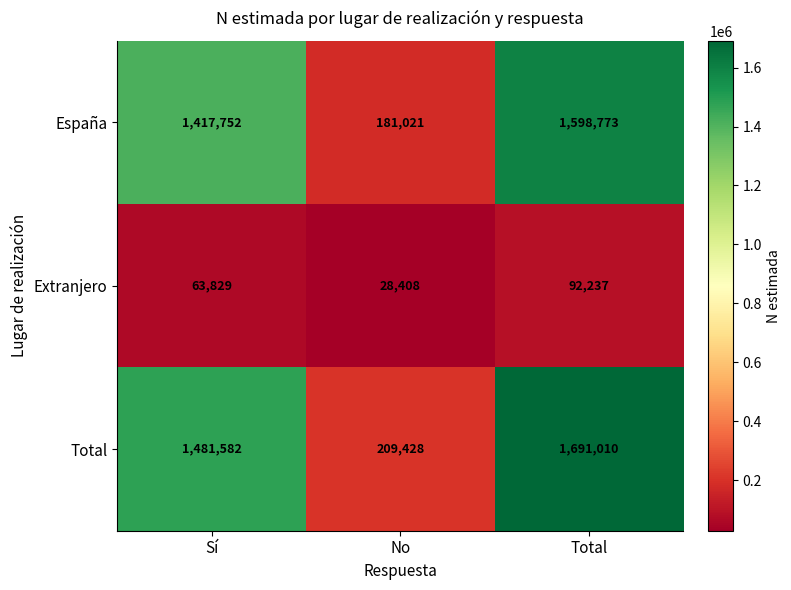

The España series shows 1598773 at Total. True or false?

True